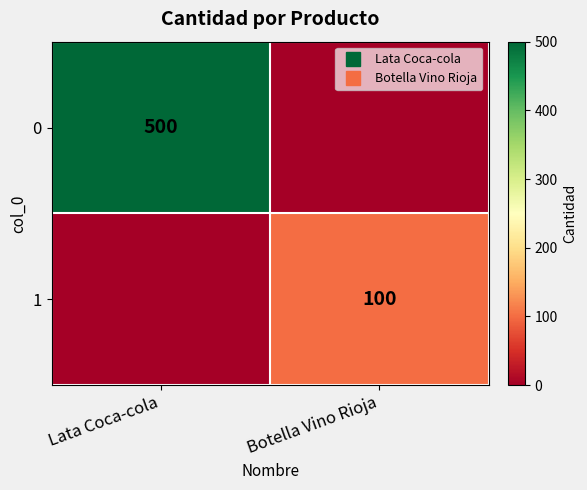

What is the greatest value displayed?

500